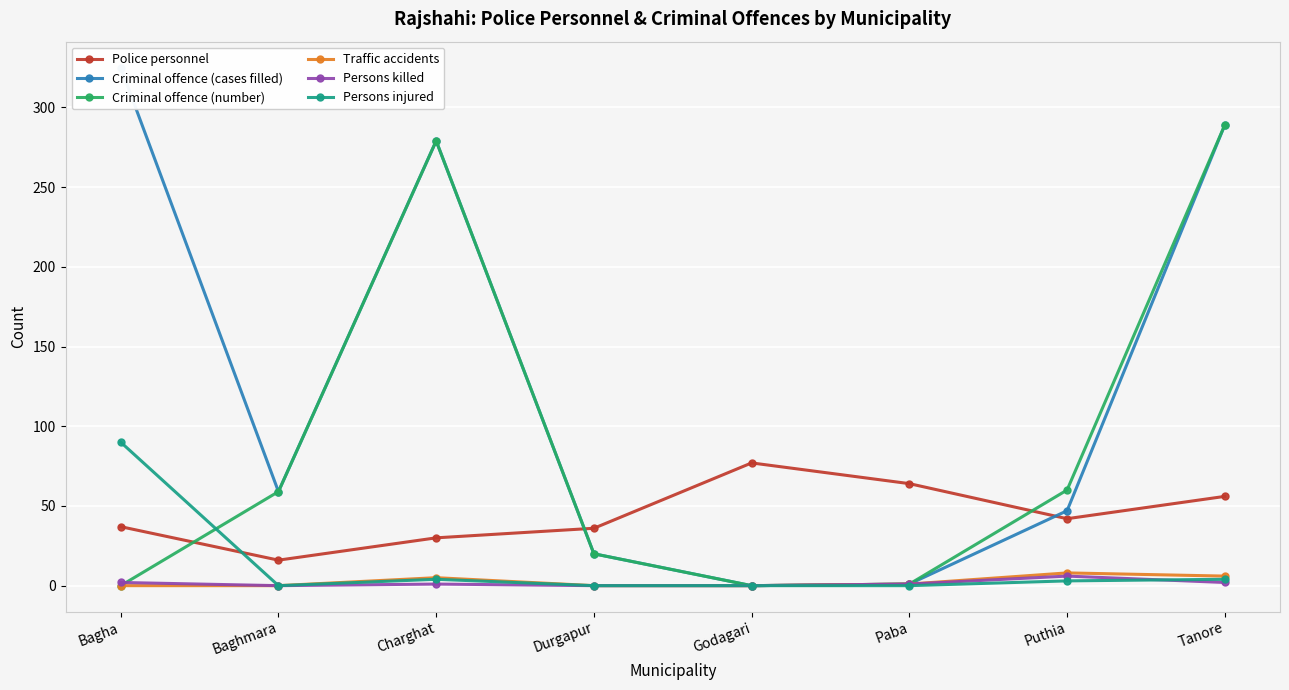

Where is the first local minimum for Criminal offence (cases filled)?

Baghmara